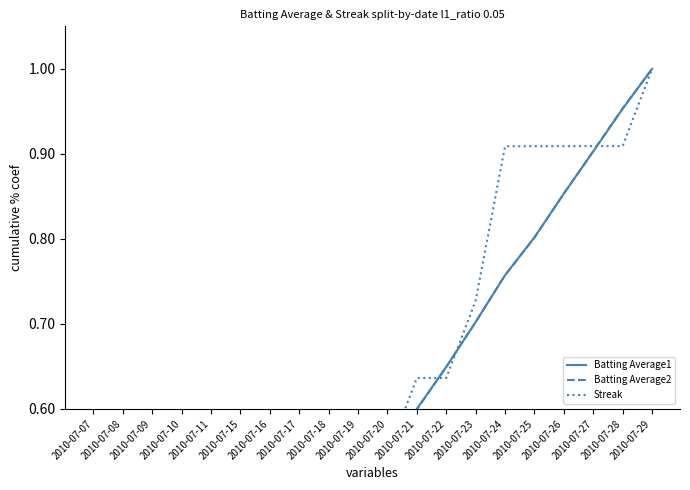

At which label does Batting Average1 reach its minimum?

2010-07-07